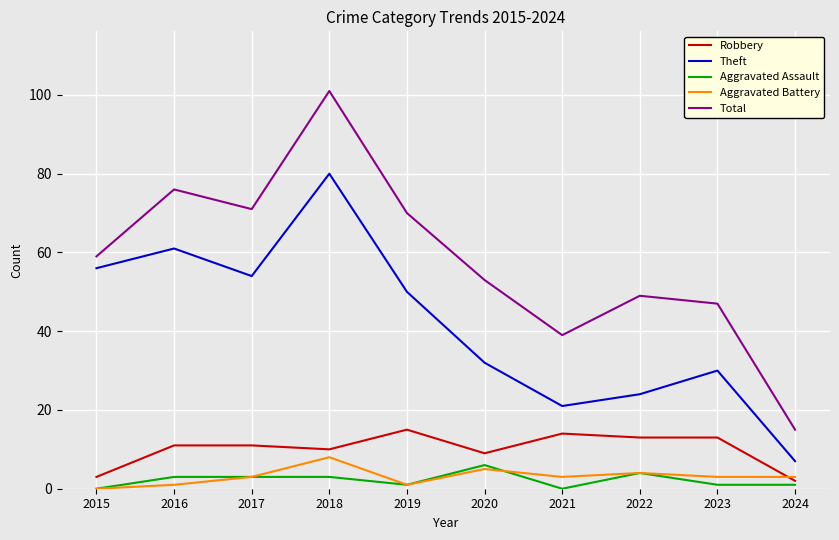

True or false: Aggravated Battery has more than 2 points higher than both neighbors.

True